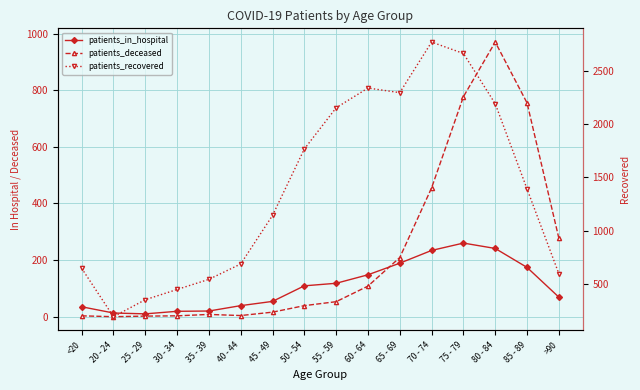

What is the approximate value of patients_in_hospital at 50 - 54?

109